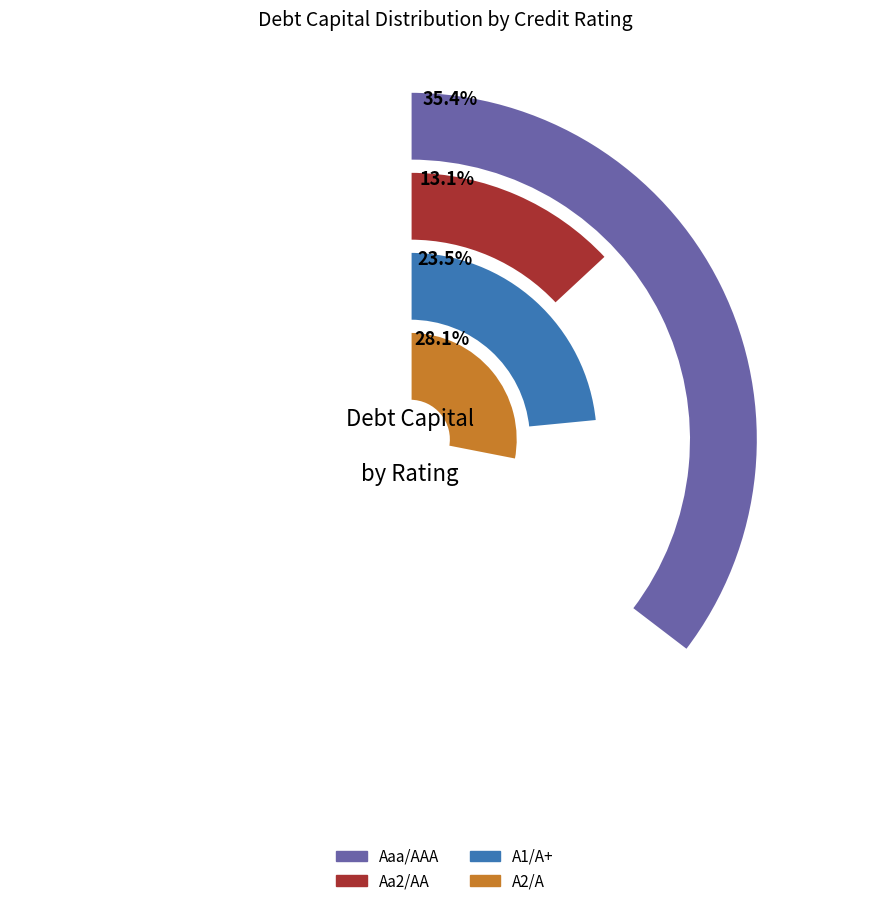

True or false: Aa2/AA accounts for 1% of the total.

False